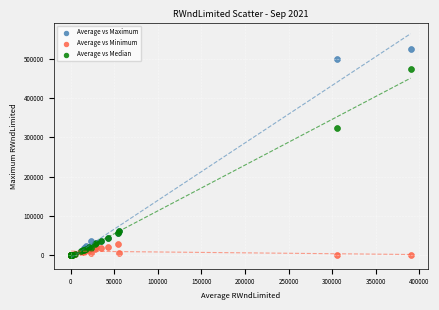

Across all series, what Y value is closest to 262000?

324000.0